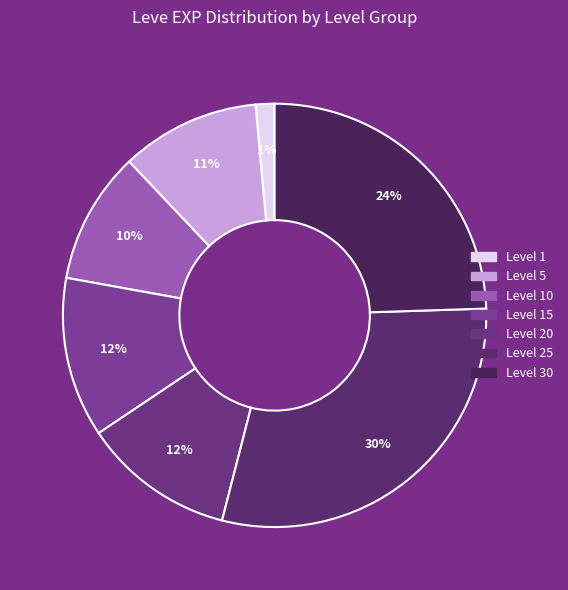

Which category has the smallest portion of the pie?

Level 1